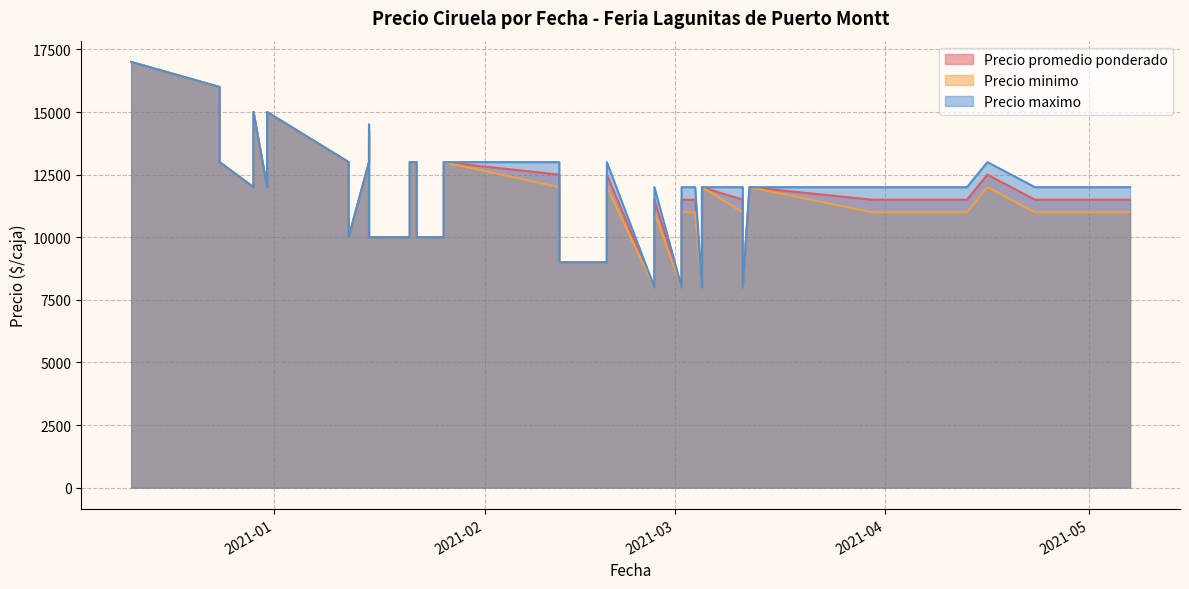

How many data points in Precio maximo are less than 12000?

12